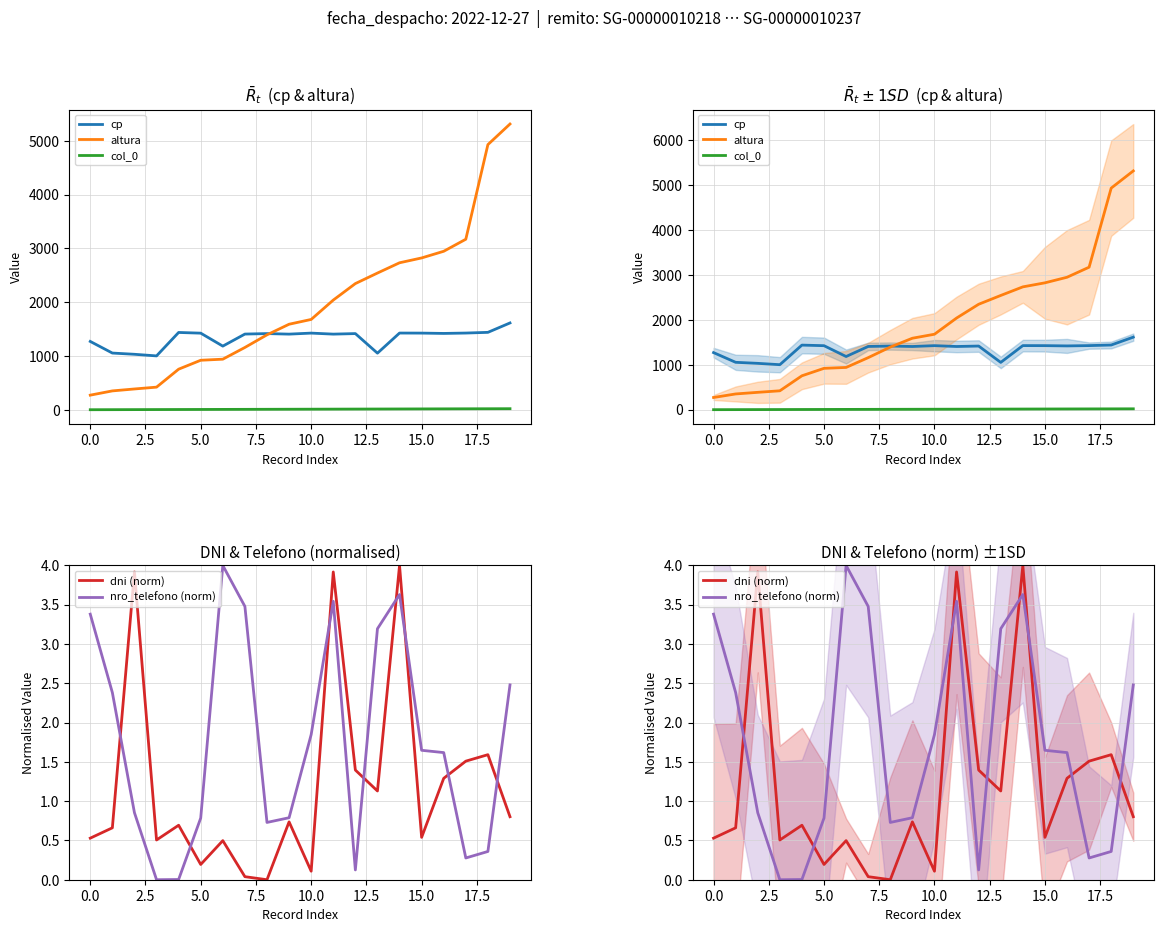

Between 10 and 5.0, which is larger?

10